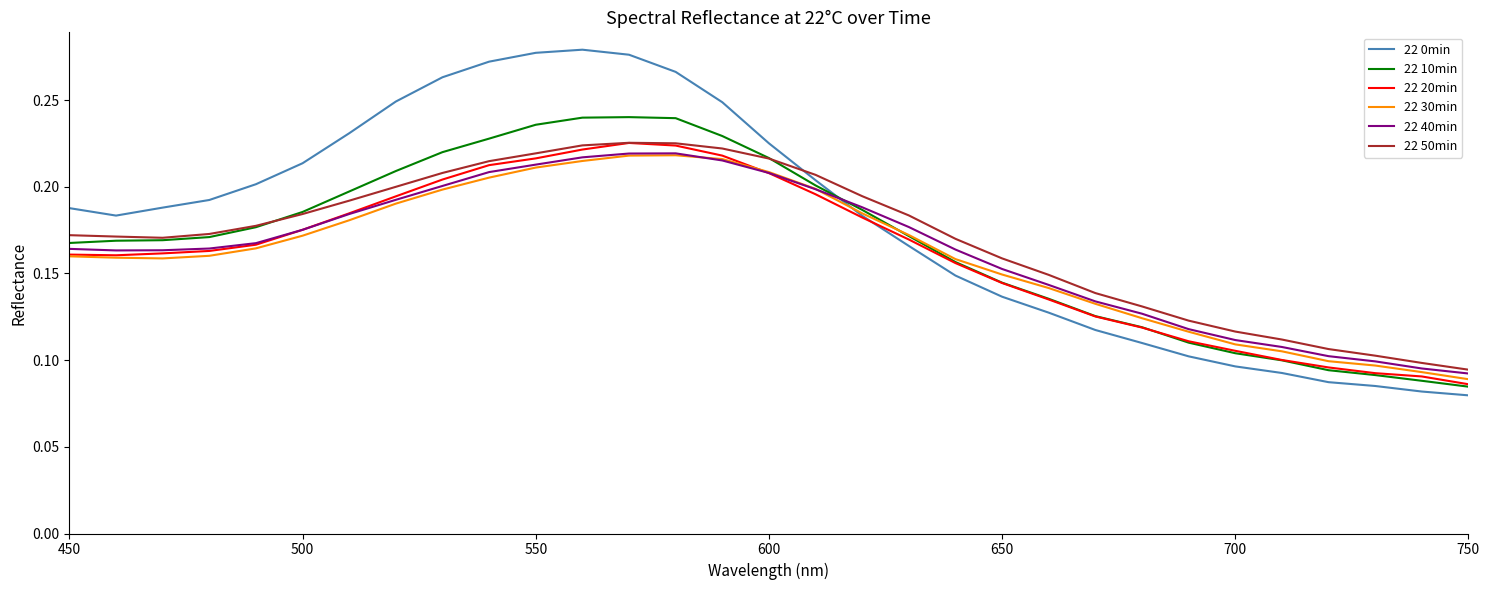

Which series has the largest range (max minus min)?

22 0min